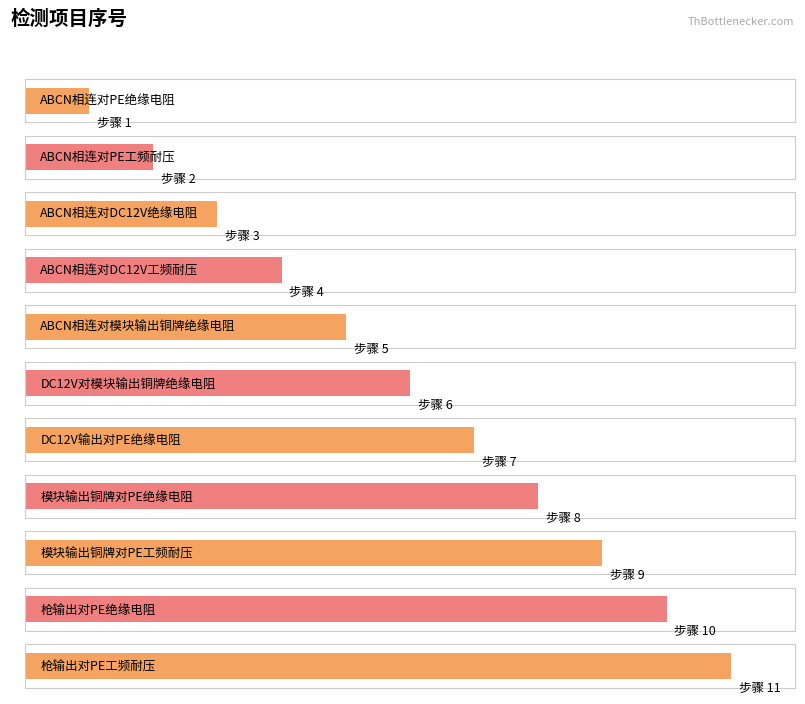

What is the greatest value displayed?

11